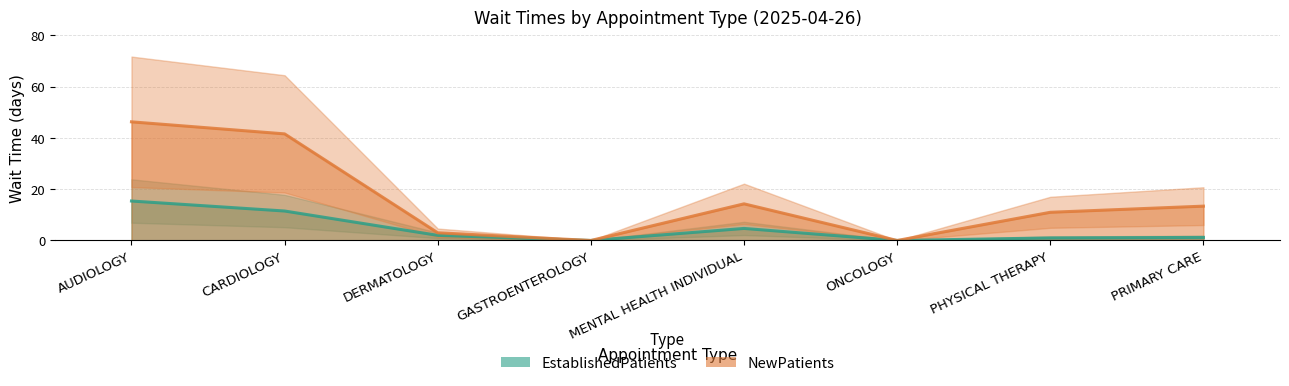

List the series in order of their overall mean, lowest first.

EstablishedPatients, NewPatients